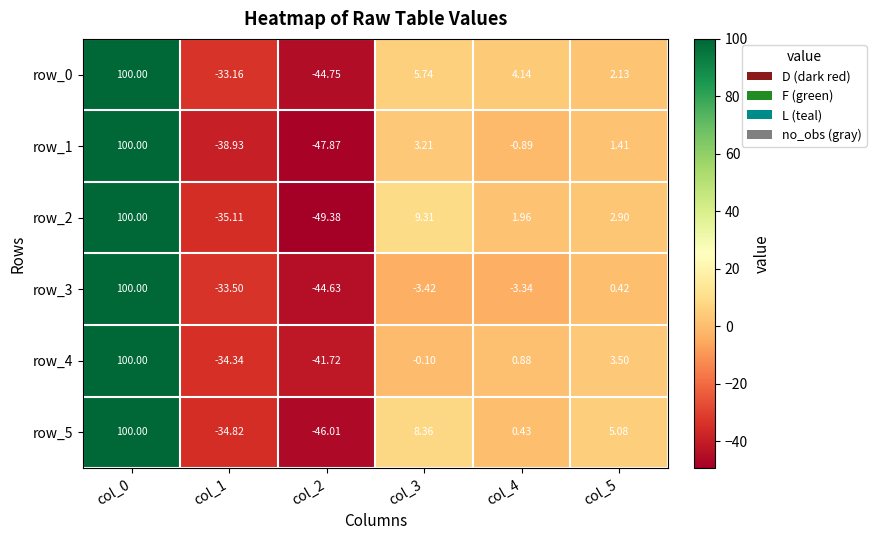

Which series has the widest spread of values?

row_2